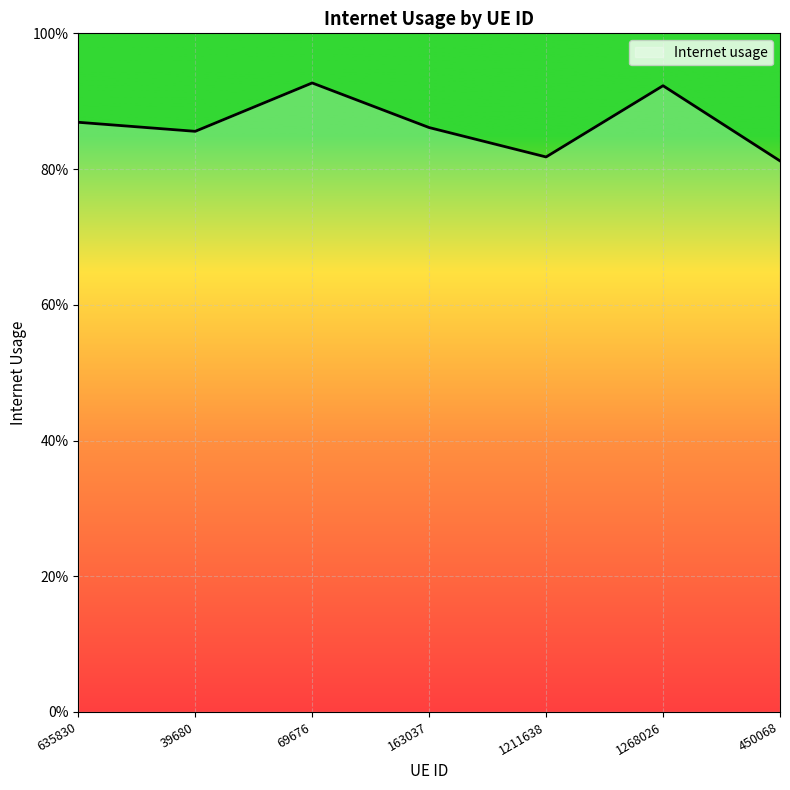

Rank the categories by value from highest to lowest.

69676, 1268026, 635830, 163037, 39680, 1211638, 450068